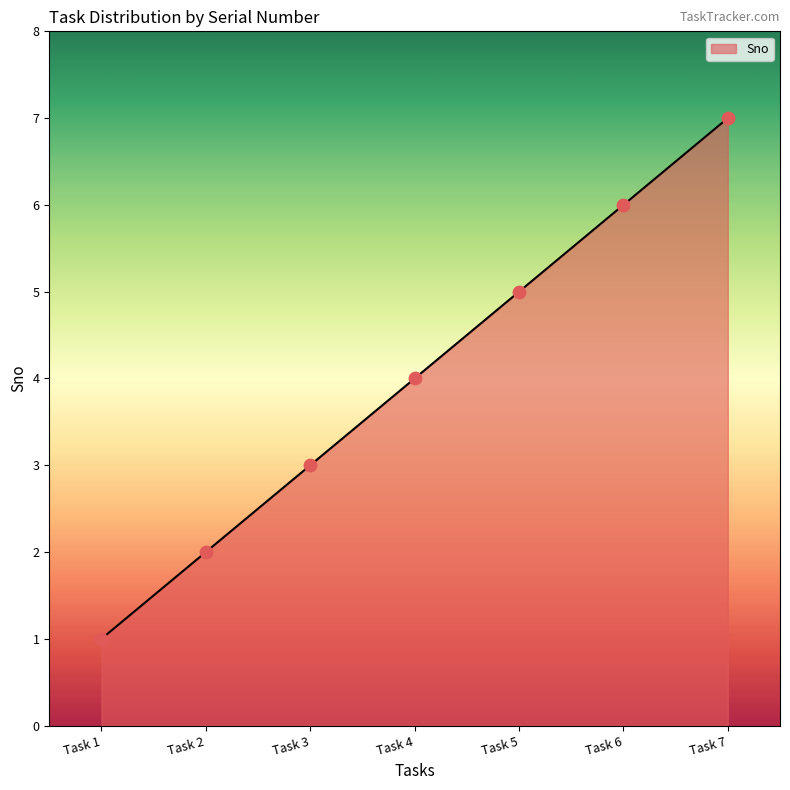

What is the ratio of the value at Task 7 to the value at Task 1?

7.0